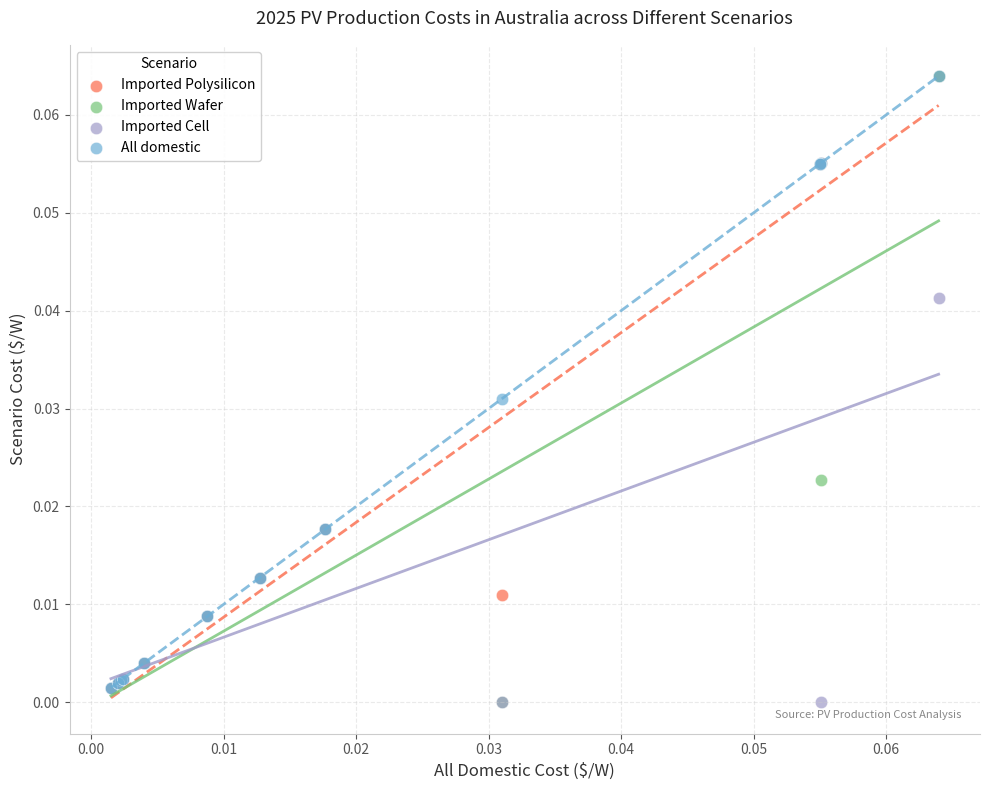

What are all the series names shown in the legend?

Imported Polysilicon, Imported Wafer, Imported Cell, All domestic